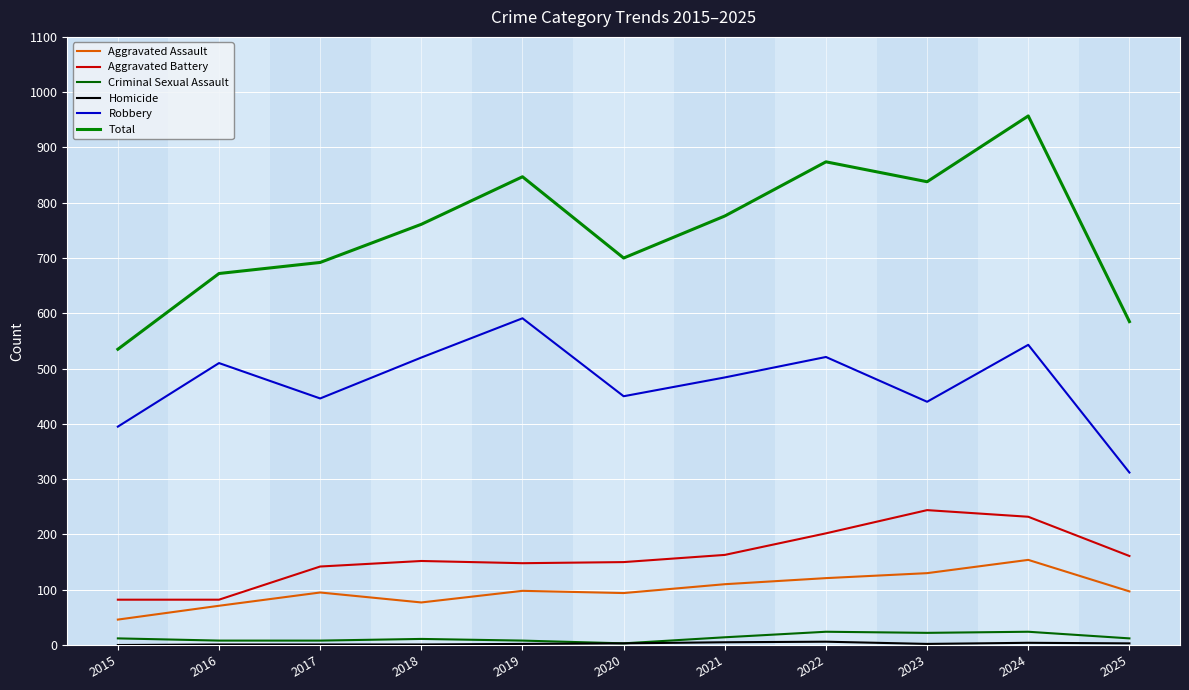

Where is the first local maximum for Total?

2019